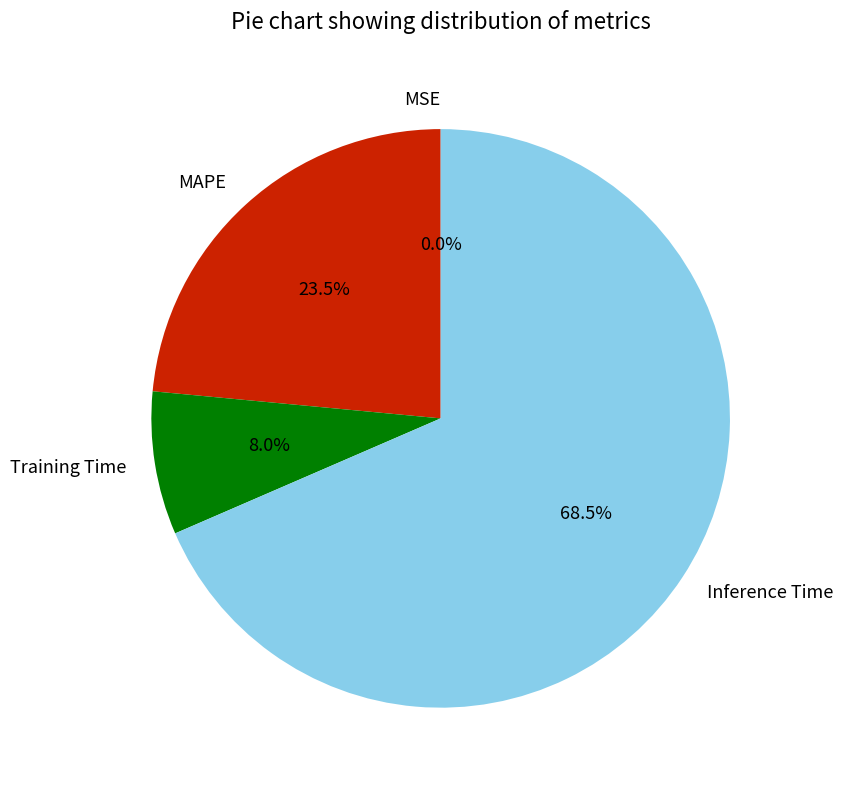

Does MAPE account for over 50% of the chart?

No